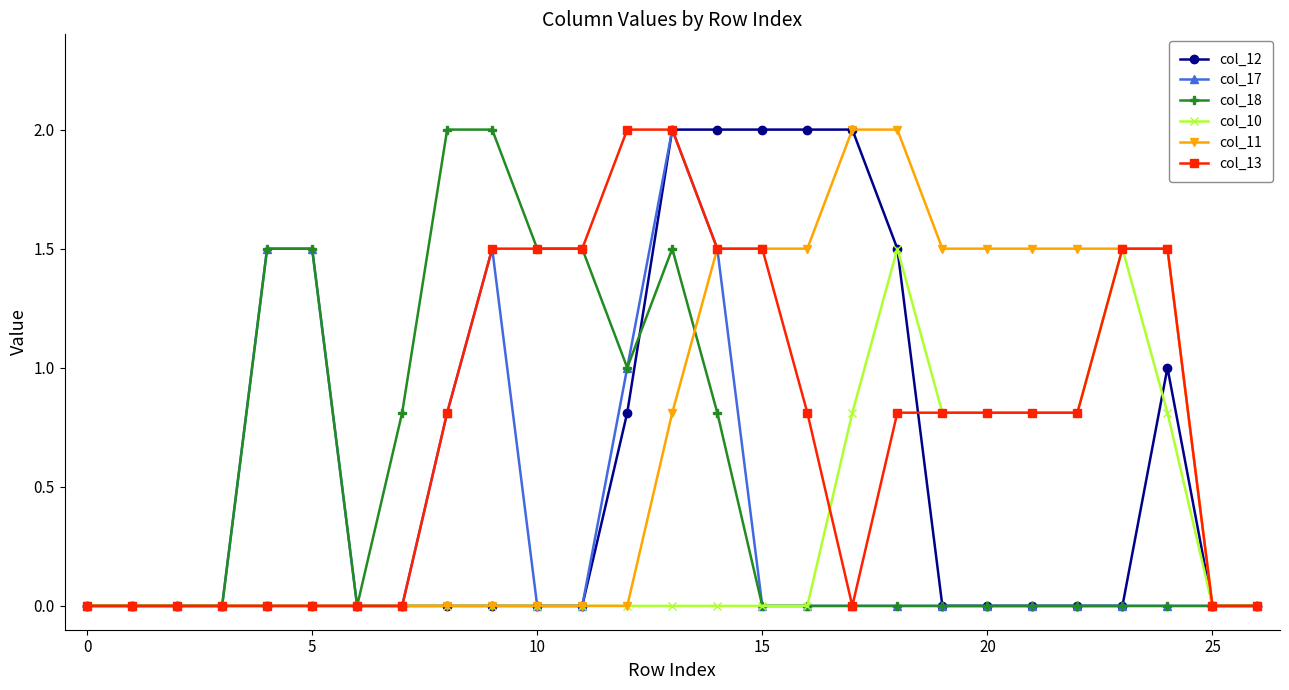

What is the value of the col_13 point at the 20th from the left?

0.8